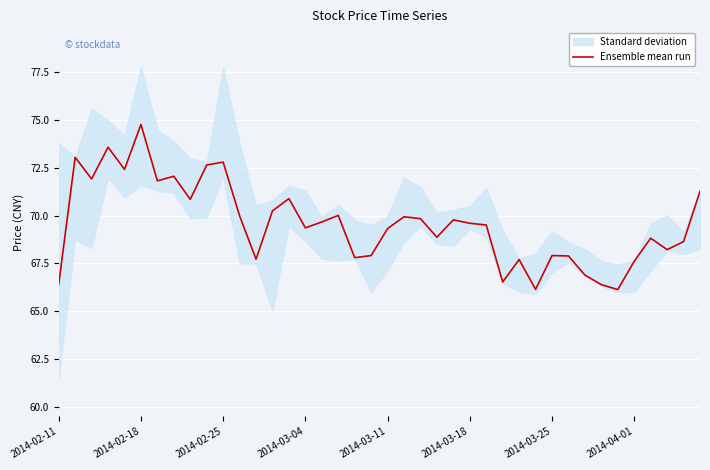

The value of Ensemble mean run at 2014-03-04 is 69.4. True or false?

True